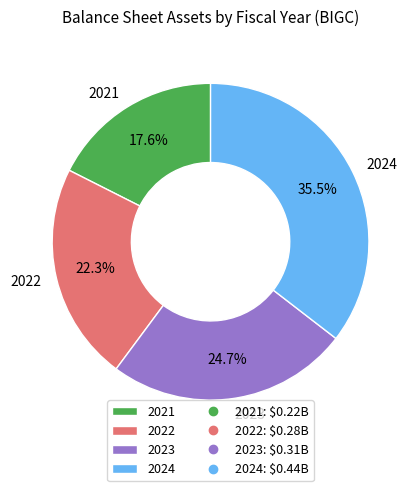

Is 2021 the majority of the pie?

No